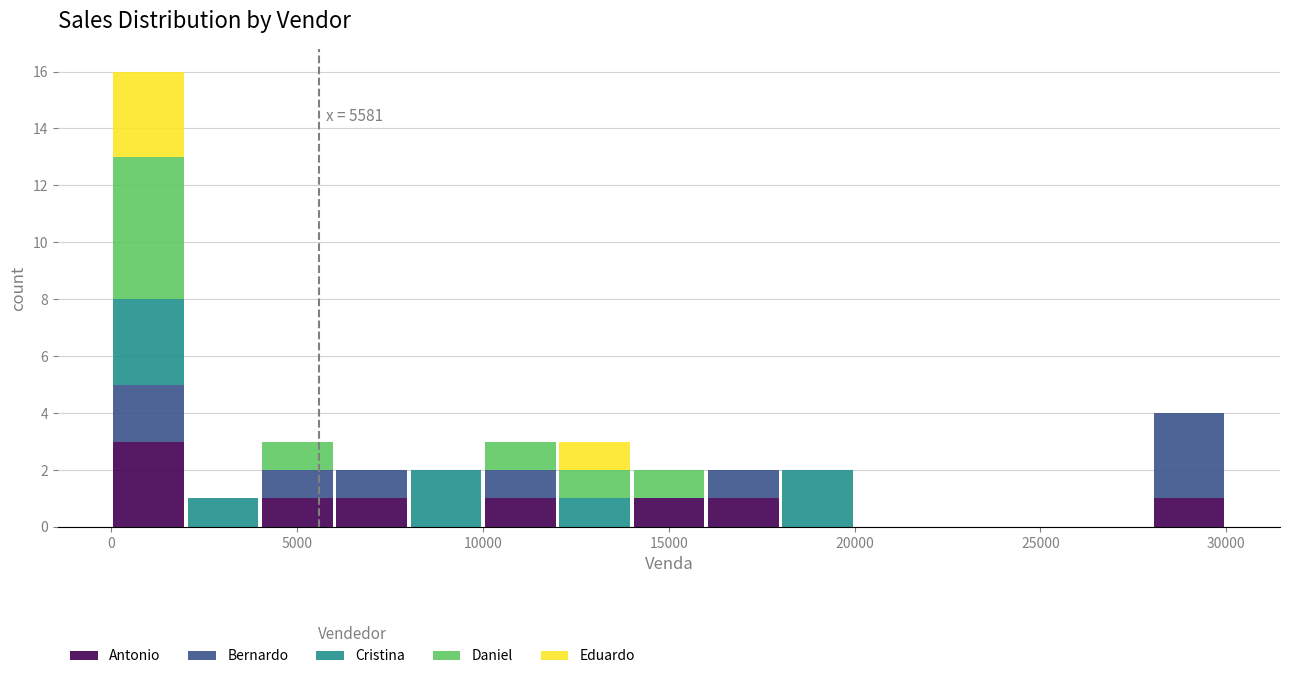

Which range on the x-axis has the tallest stacked bar (by total height)?

0 to 2000